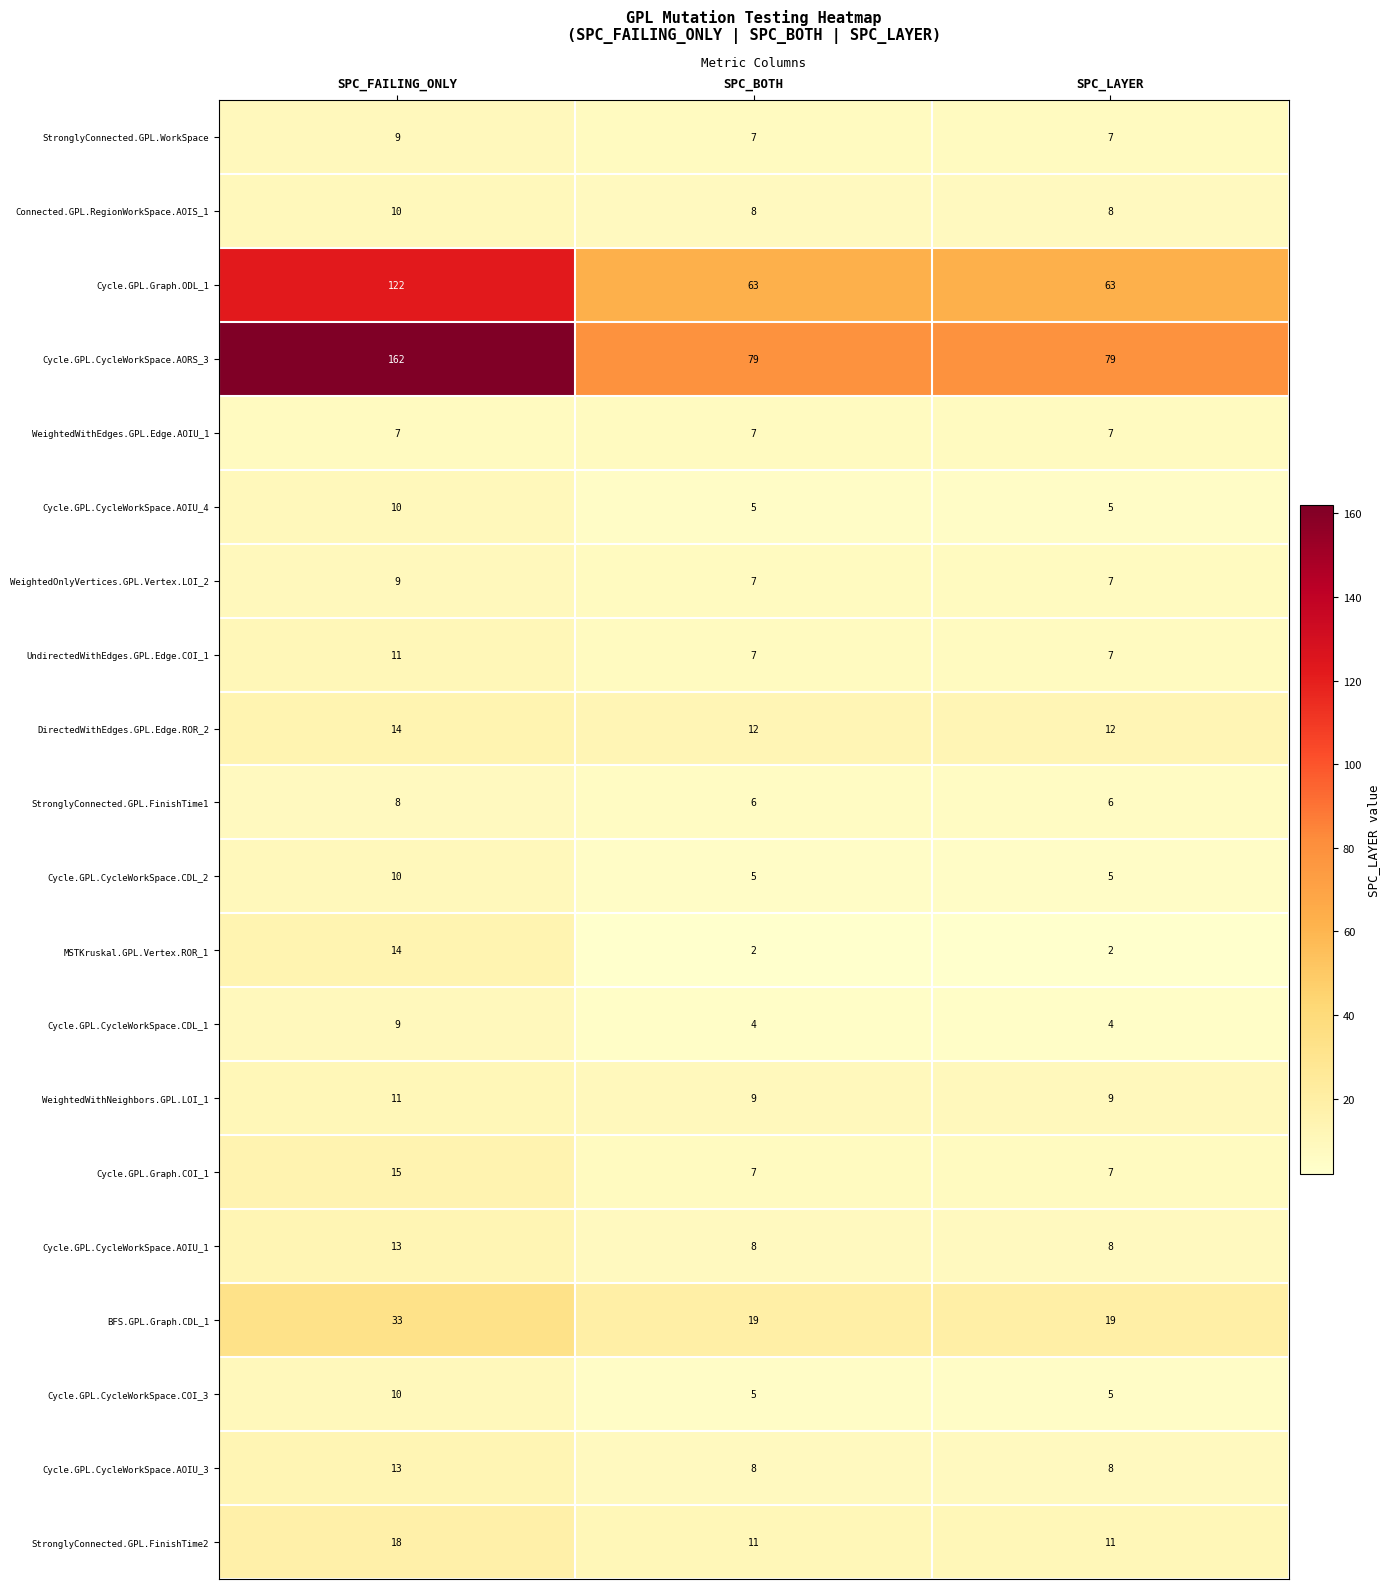

Read the WeightedOnlyVertices.GPL.Vertex.LOI_2 value at SPC_BOTH.

7